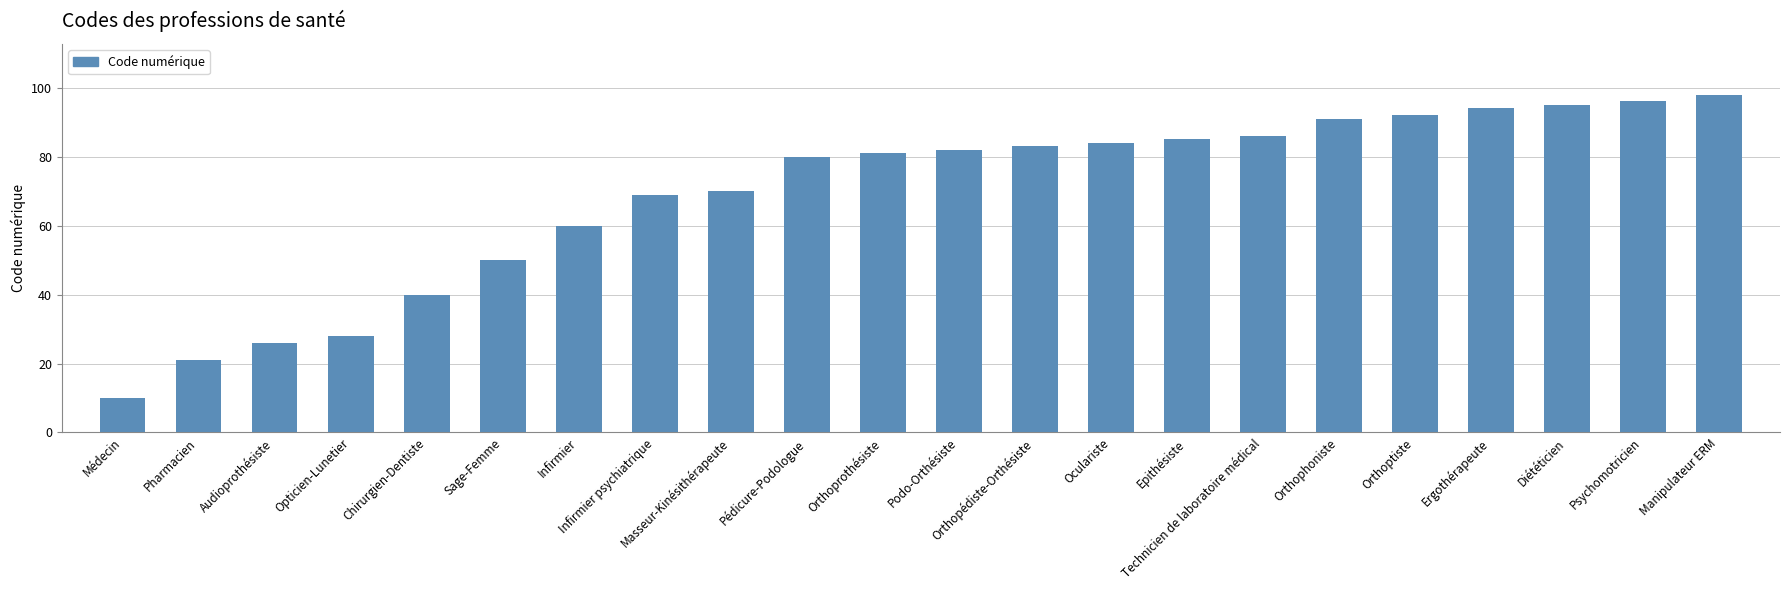

What is the value of the 18th bar from the left?

92